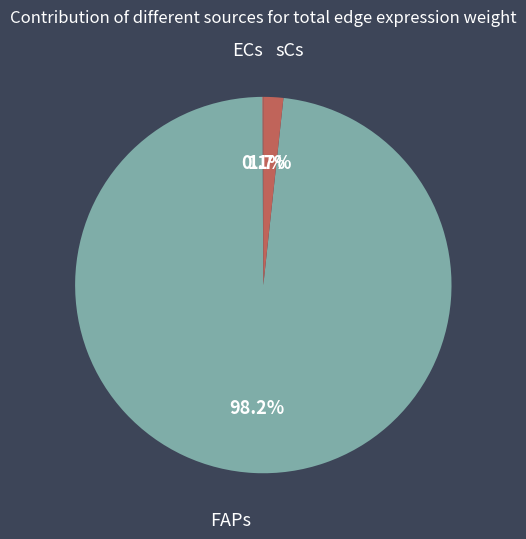

Which category has the biggest portion of the pie?

FAPs